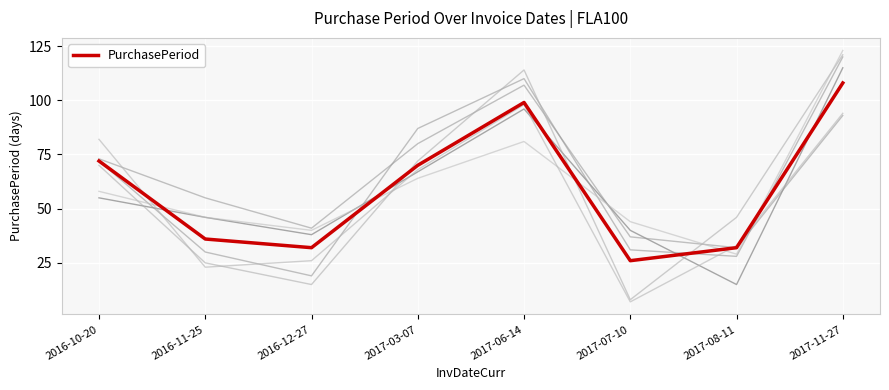

What is the label of the 1st point from the right?

2017-11-27